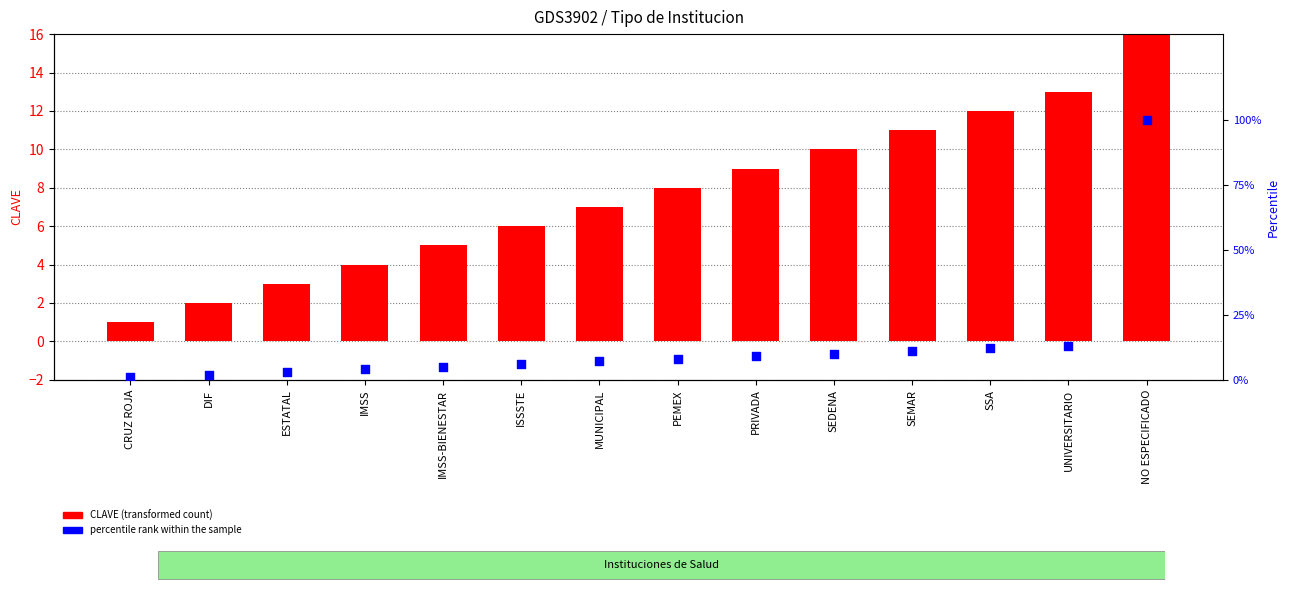

What are all the series names shown in the legend?

CLAVE, percentile rank within the sample